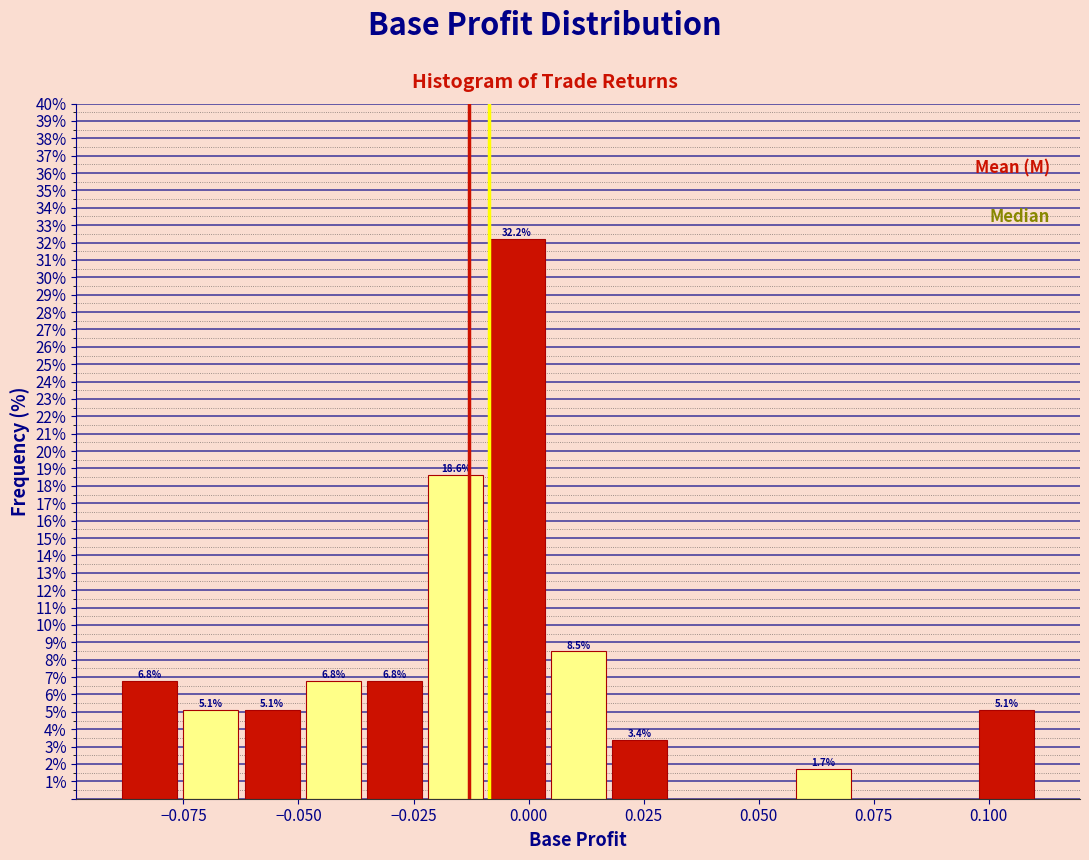

Around what value on the x-axis is the tallest bar? Give the approximate position of its centre, as read against the axis.

-0.005